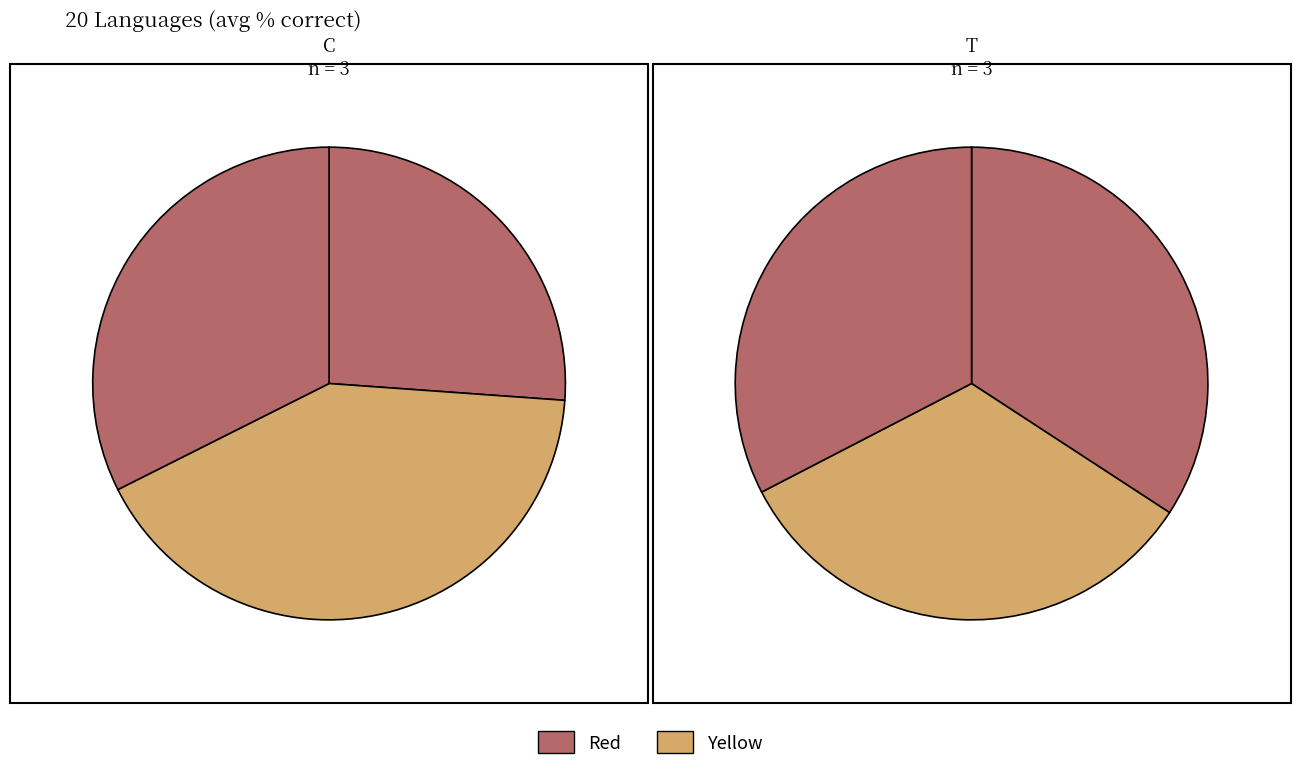

Count the number of slices in the pie.

6